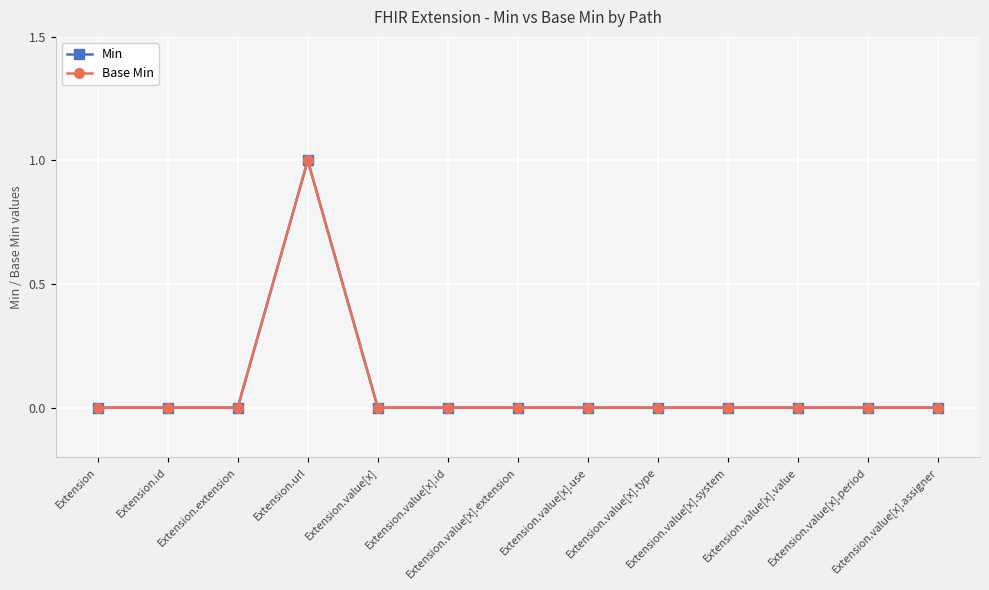

Does the chart have visible grid lines?

Yes